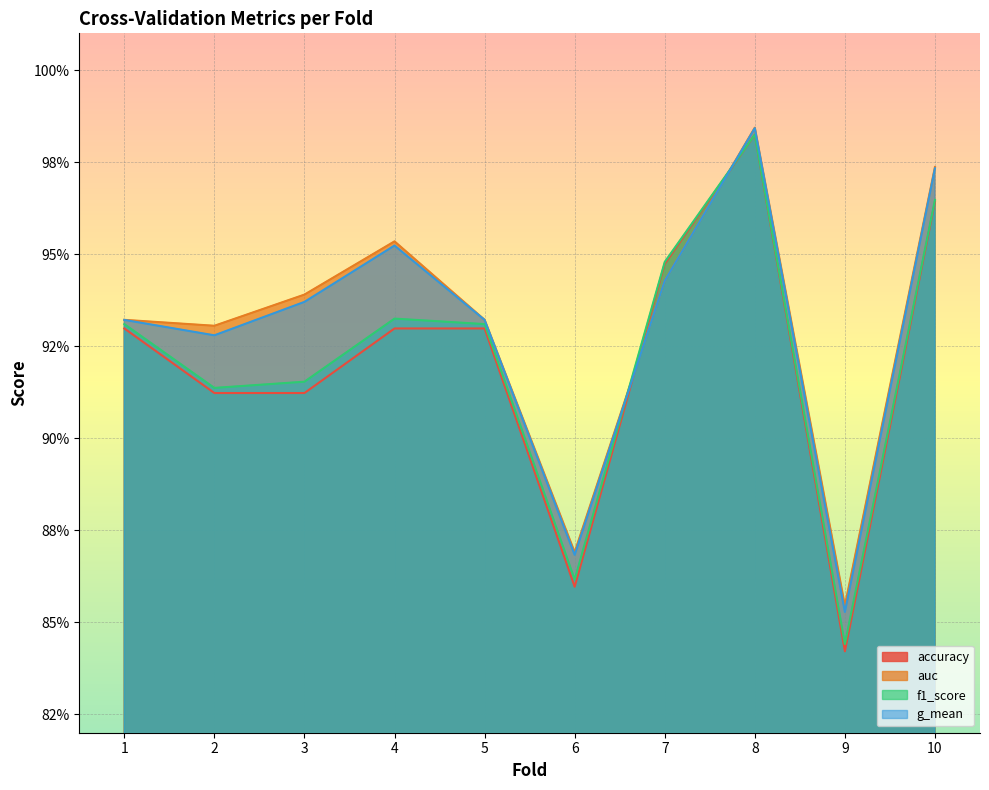

What is the difference between the second highest and minimum values in the f1_score series?

0.1